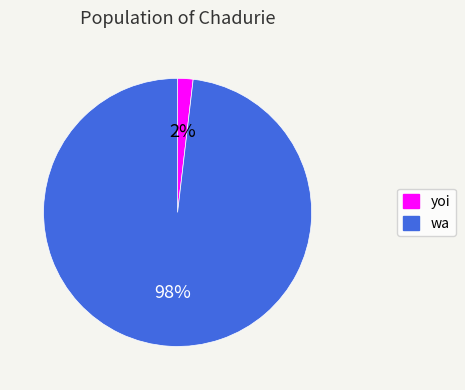

Does any single category account for the majority?

Yes